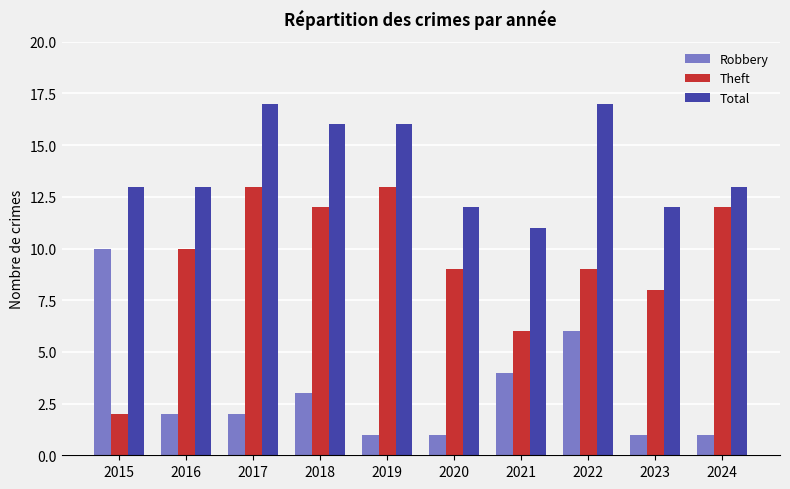

List the series in order of their overall mean, lowest first.

Robbery, Theft, Total